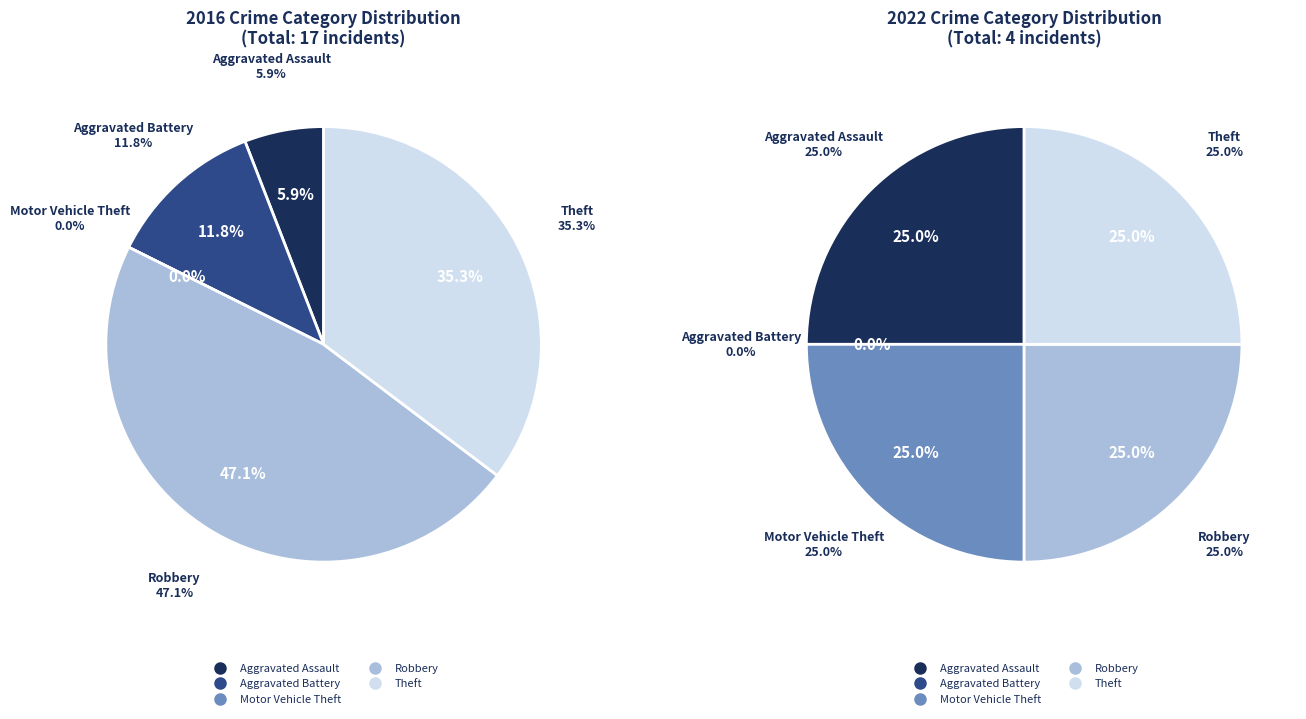

True or false: Theft accounts for 35% of the total.

True